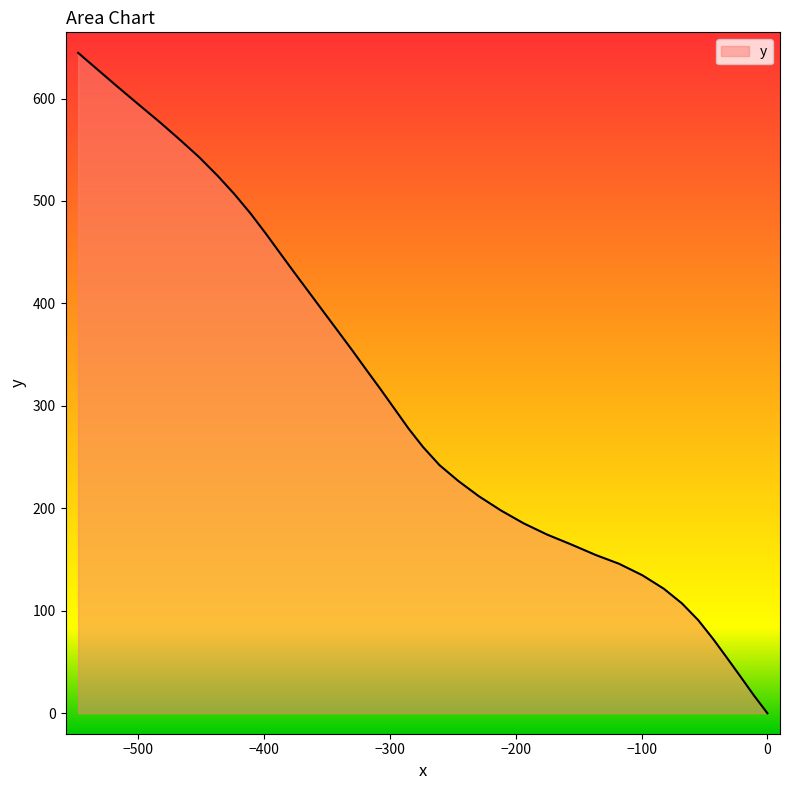

How many lines are shown in the chart?

1